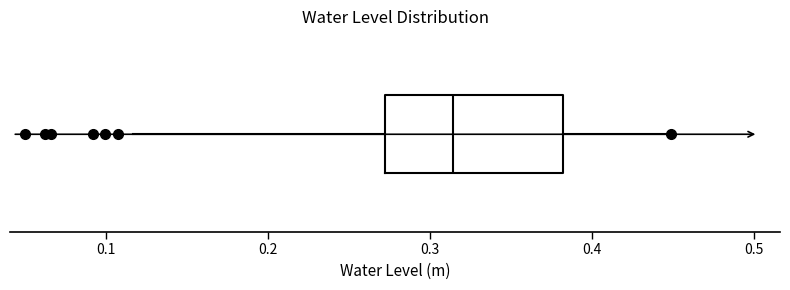

Transcribe this box plot: give where the median line is, the range the box spans, and where the two whiskers end, as read against the x-axis. The values are not printed on the chart, so give them approximately, as read against the axis.

median 0.31, box 0.27 to 0.38, whiskers 0.12 to 0.45